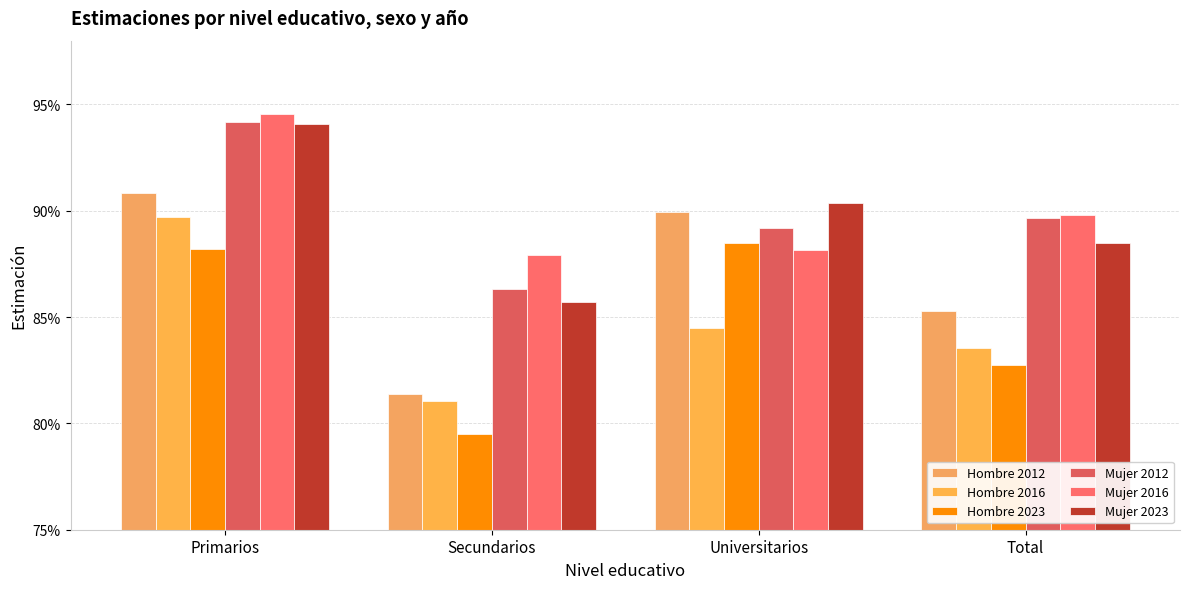

The Mujer 2012 series shows 0.6 at Universitarios. True or false?

False